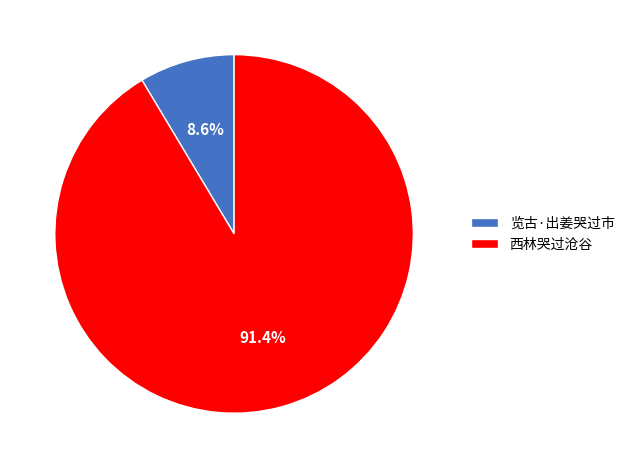

Which slice is the smallest?

览古·出姜哭过市